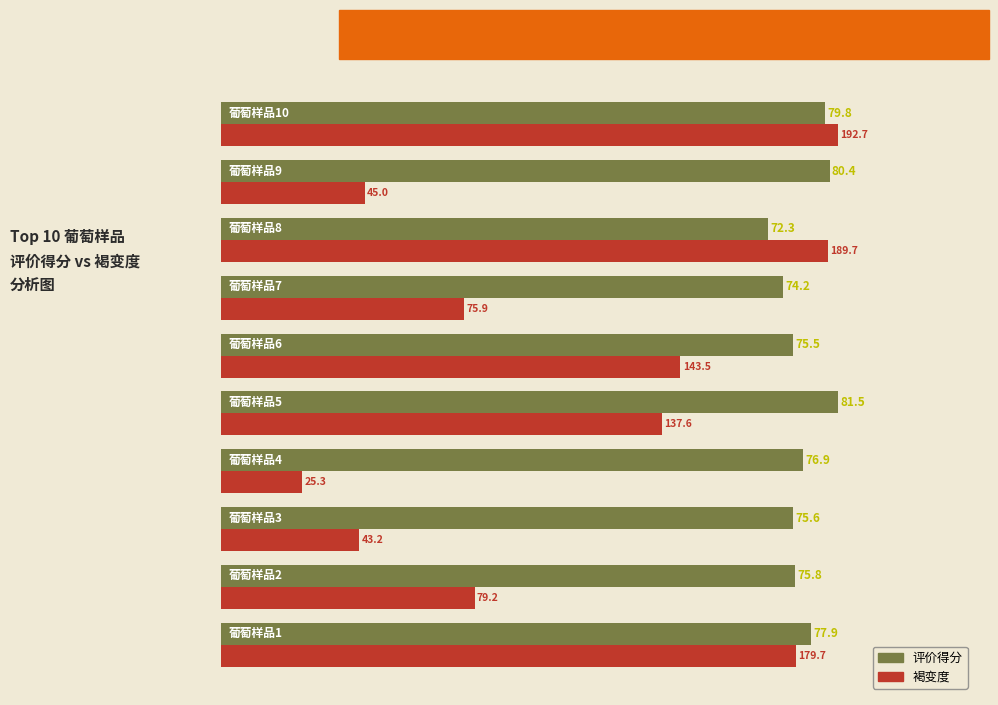

What is the smallest value displayed?

10.7